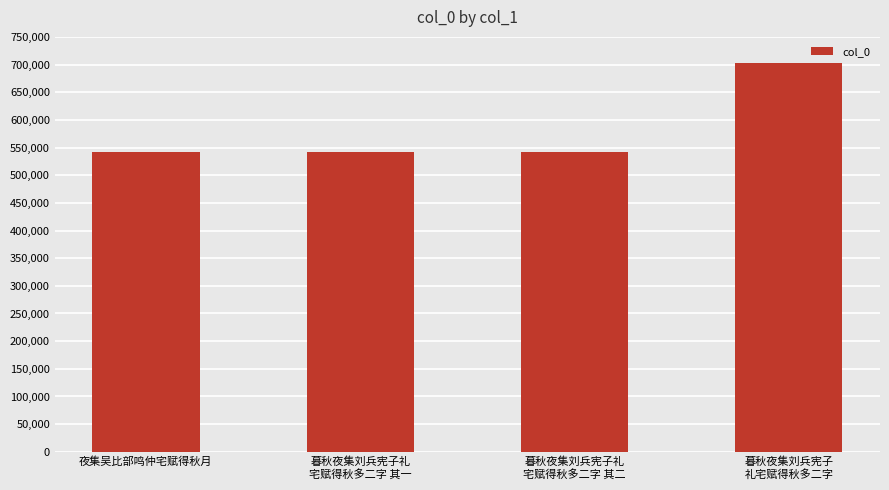

The value at 夜集吴比部鸣仲宅赋得秋月 is 221353. True or false?

False